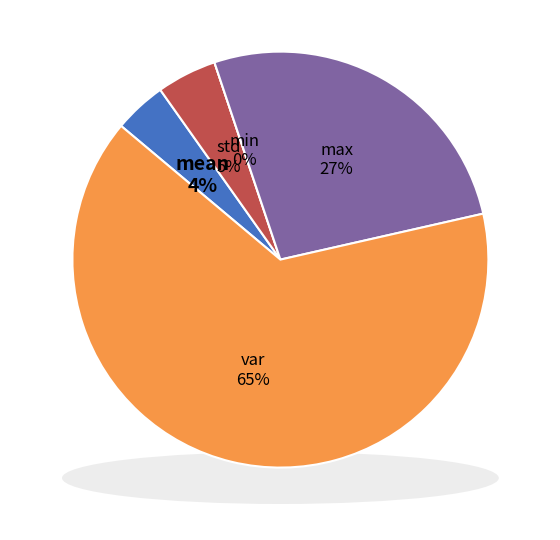

Rank the categories by value from lowest to highest.

min, mean, std, max, var